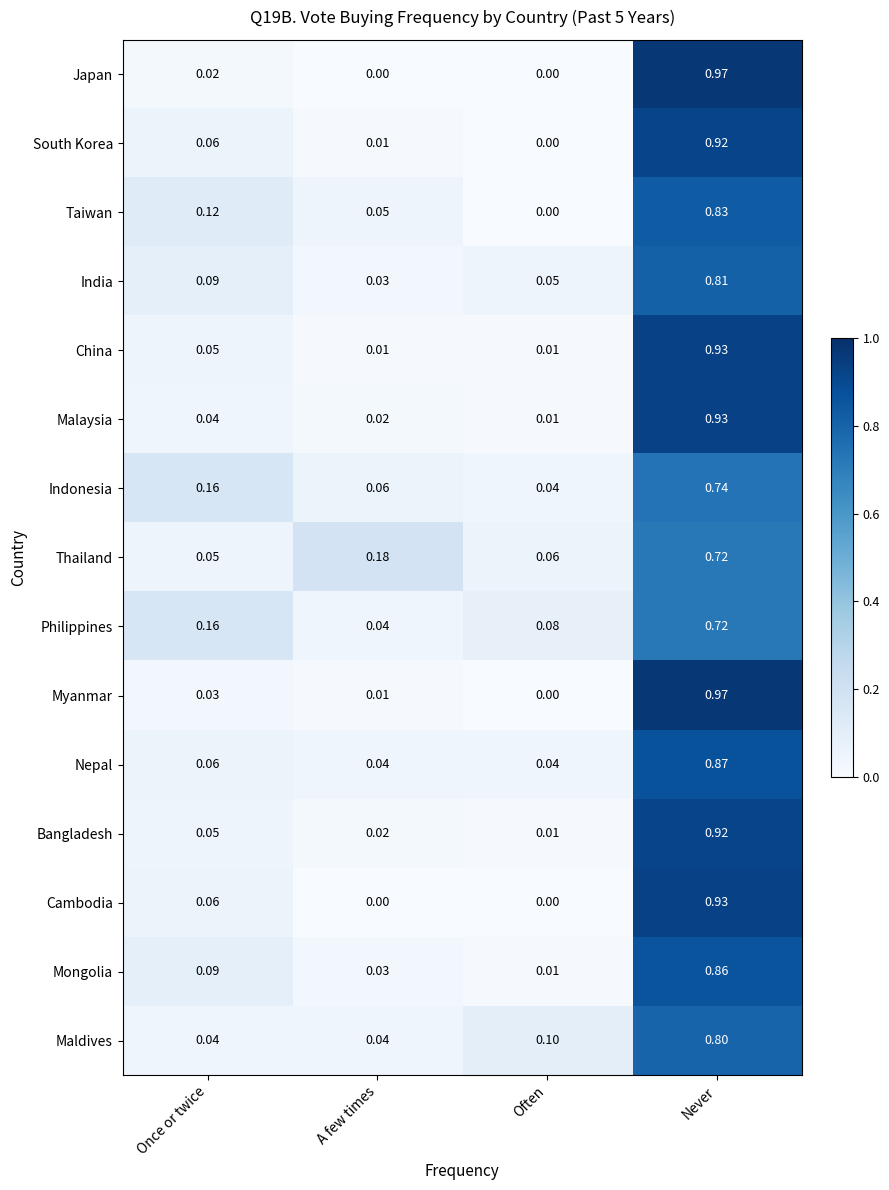

Which series changed the most between A few times and Never?

Japan